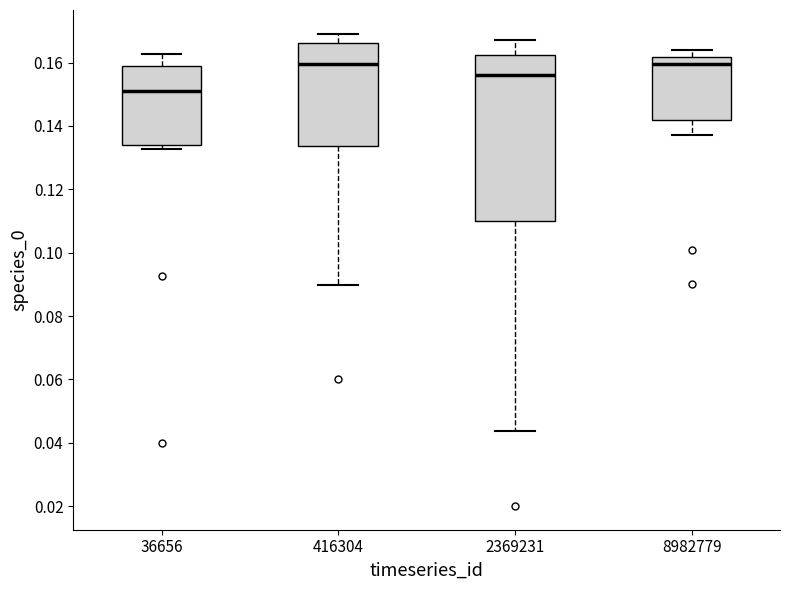

Reading left to right, read every box against the y-axis: the position of its median line, the range the box covers, and the ends of its whiskers. The values are not printed on the chart, so give them approximately, as read against the axis.

36656: median 0.150, box 0.134 to 0.158, whiskers 0.132 to 0.162
416304: median 0.160, box 0.134 to 0.166, whiskers 0.090 to 0.170
2369231: median 0.156, box 0.110 to 0.162, whiskers 0.044 to 0.168
8982779: median 0.160, box 0.142 to 0.162, whiskers 0.138 to 0.164